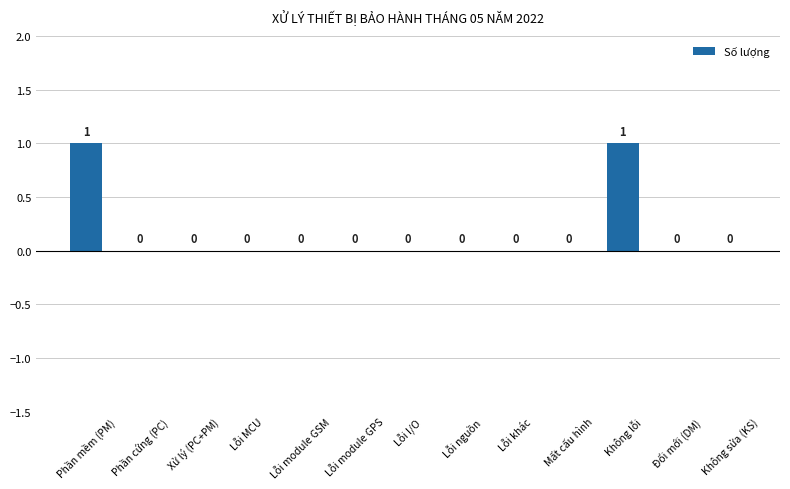

What is the maximum value shown in the chart?

1